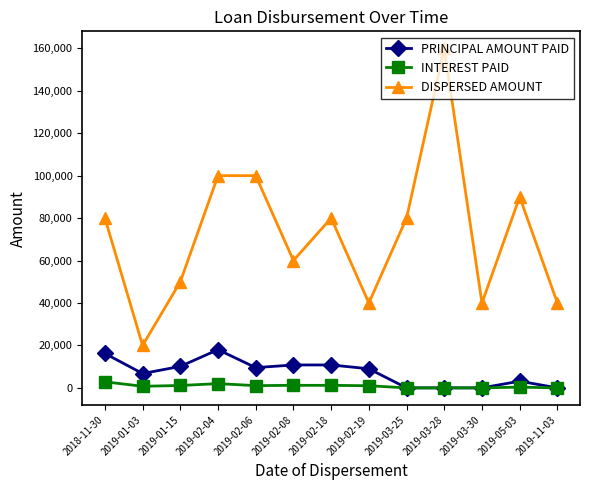

True or false: DISPERSED AMOUNT and PRINCIPAL AMOUNT PAID intersect in this chart.

False